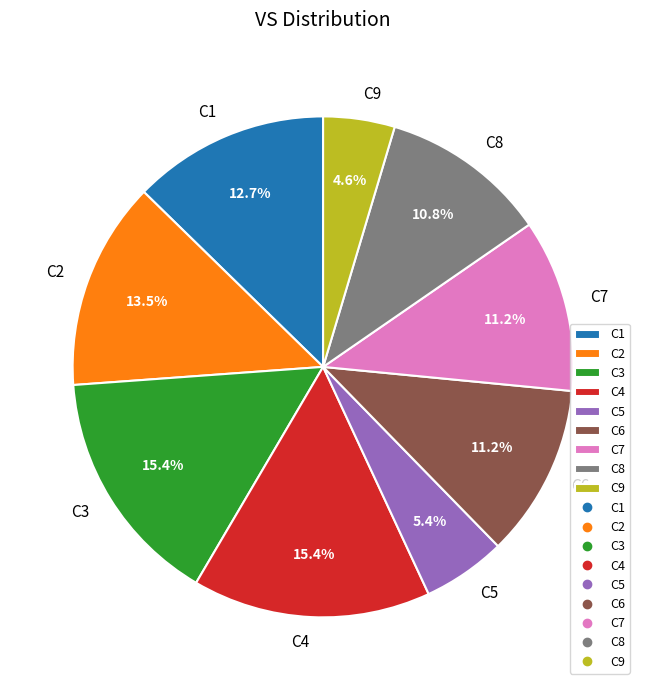

How many segments does this pie chart have?

9